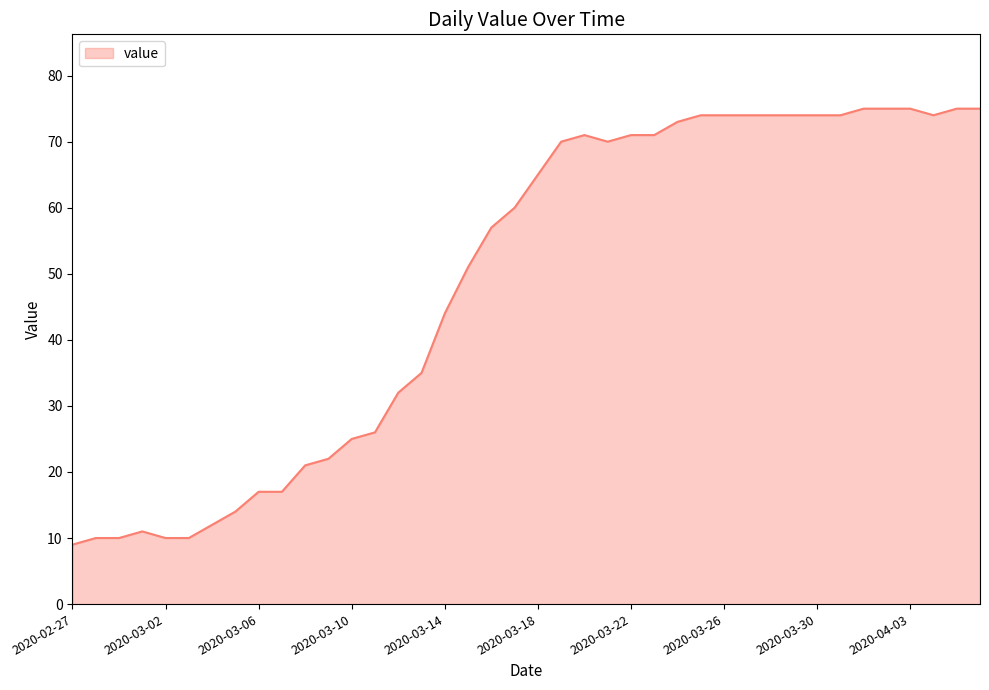

Does the chart have visible grid lines?

No